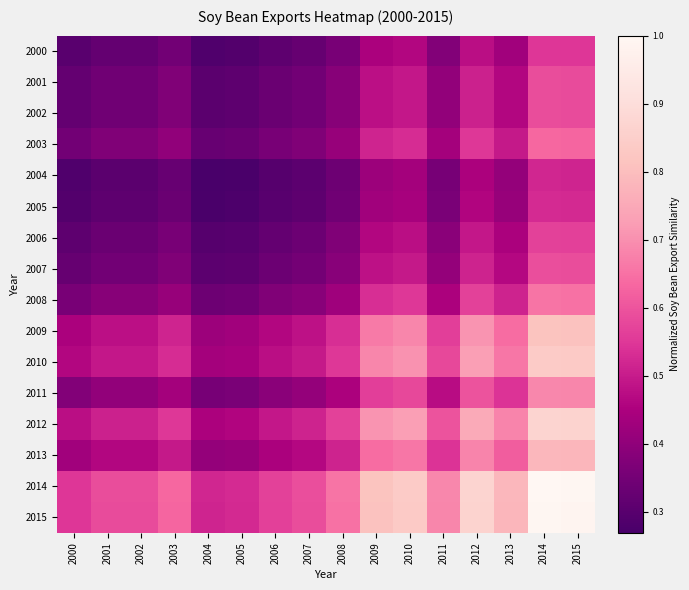

Rank the series by their maximum value, from lowest to highest.

2004, 2005, 2000, 2006, 2002, 2001, 2007, 2003, 2008, 2011, 2013, 2009, 2010, 2012, 2015, 2014